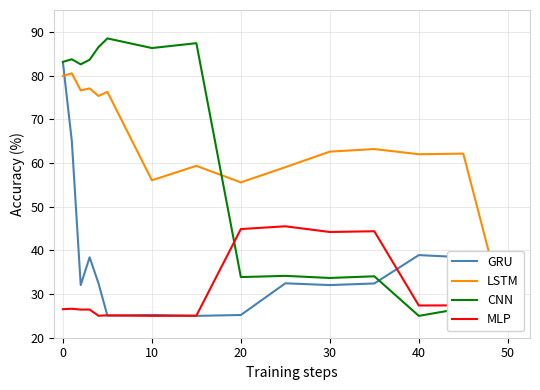

How many intersections are there between GRU and LSTM?

2